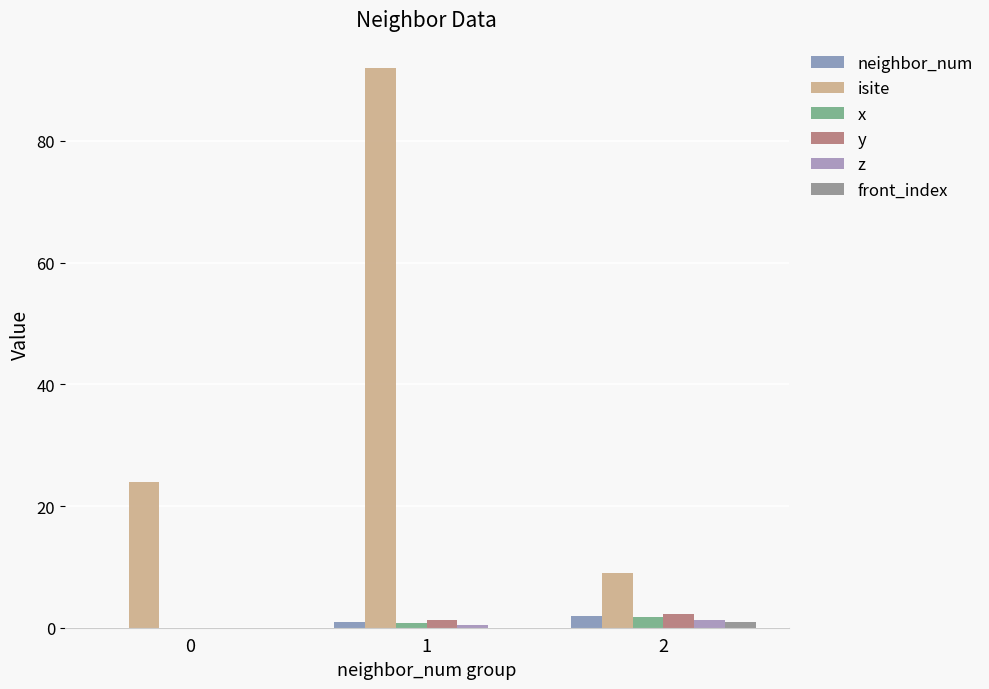

What is the difference between the maximum and minimum values in the front_index series?

1.0